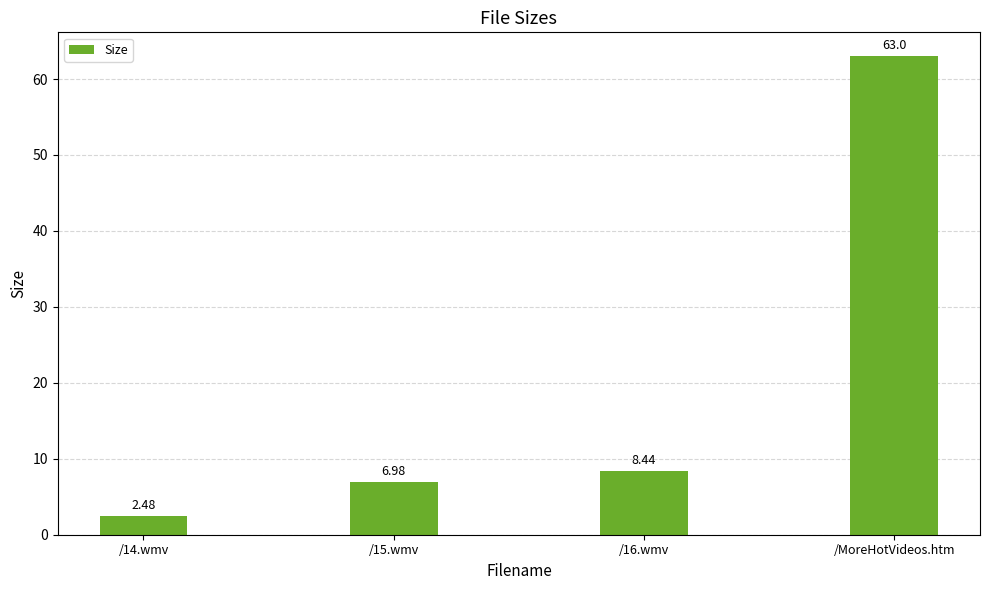

Does the chart contain any negative values?

No